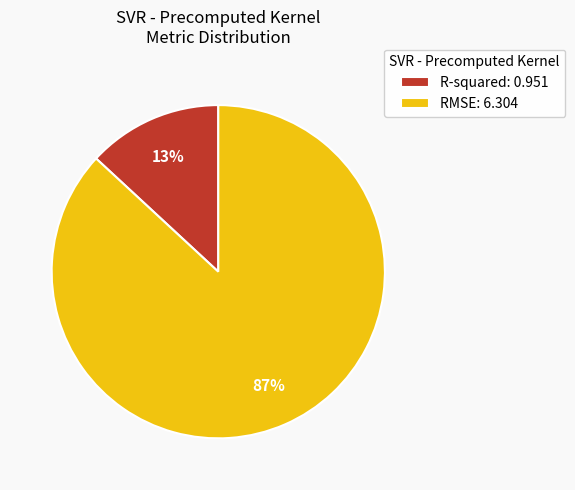

To the nearest percent, what is the difference between the RMSE and R-squared slice percentages?

74%